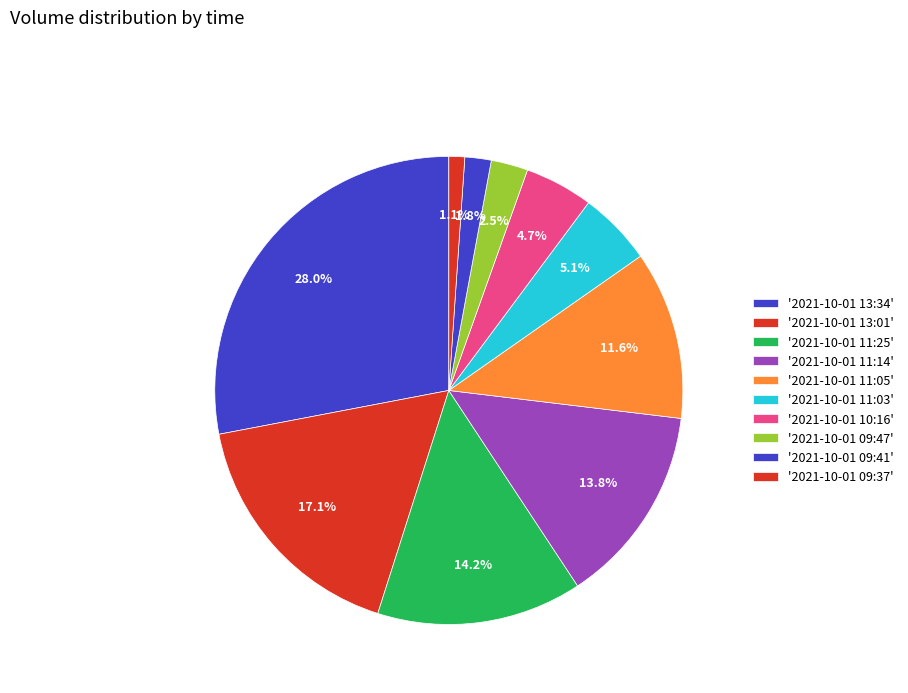

How many segments does this pie chart have?

10